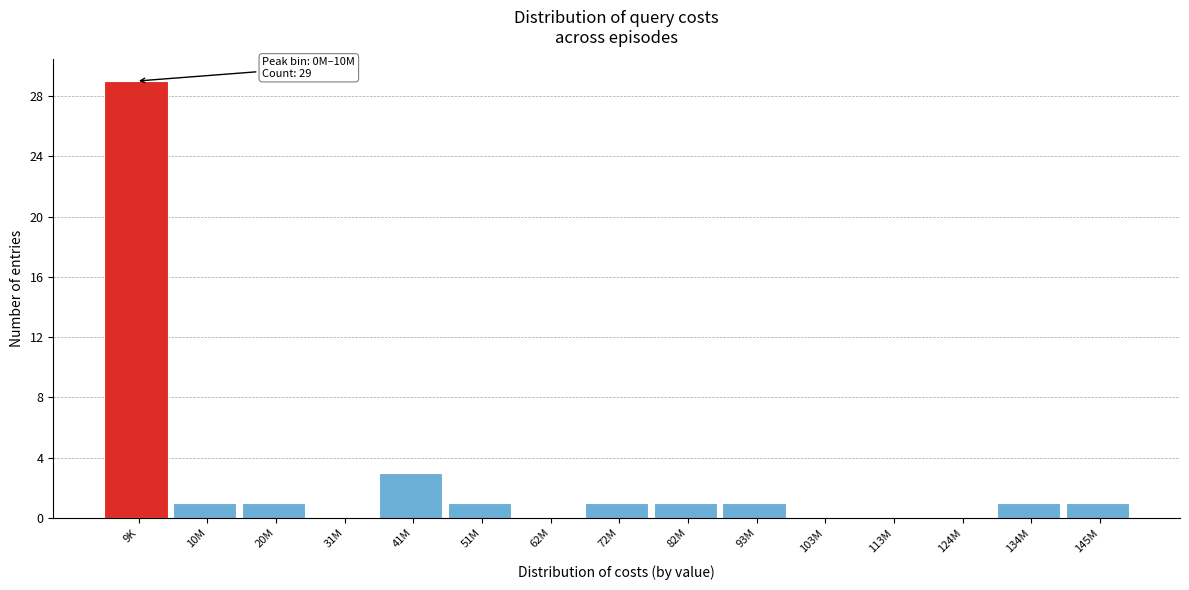

Reading right to left, list all the values displayed in this chart.

145M=1	134M=1	124M=0	113M=0	103M=0	93M=1	82M=1	72M=1	62M=0	51M=1	41M=3	31M=0	20M=1	10M=1	9K=29